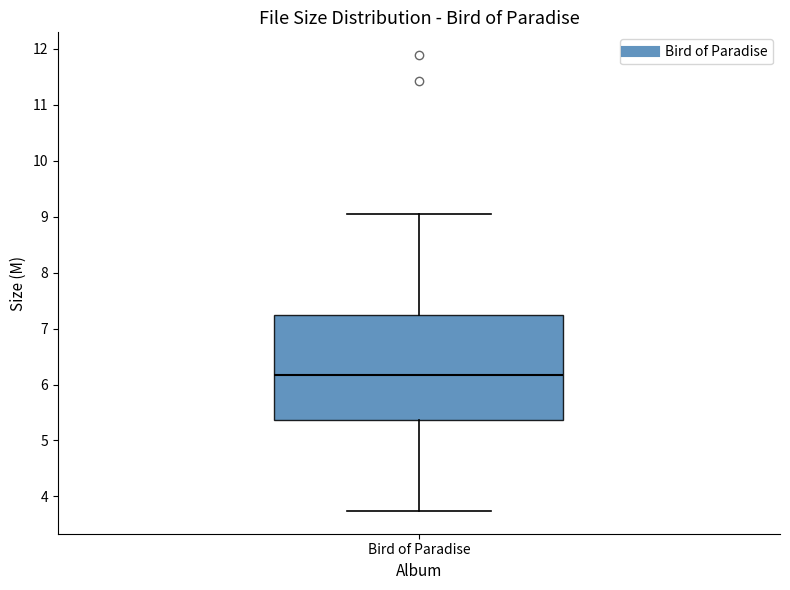

Where does the upper whisker of the box for Bird of Paradise end on the y-axis? The values are not printed on the chart, so give them approximately, as read against the axis.

9.1